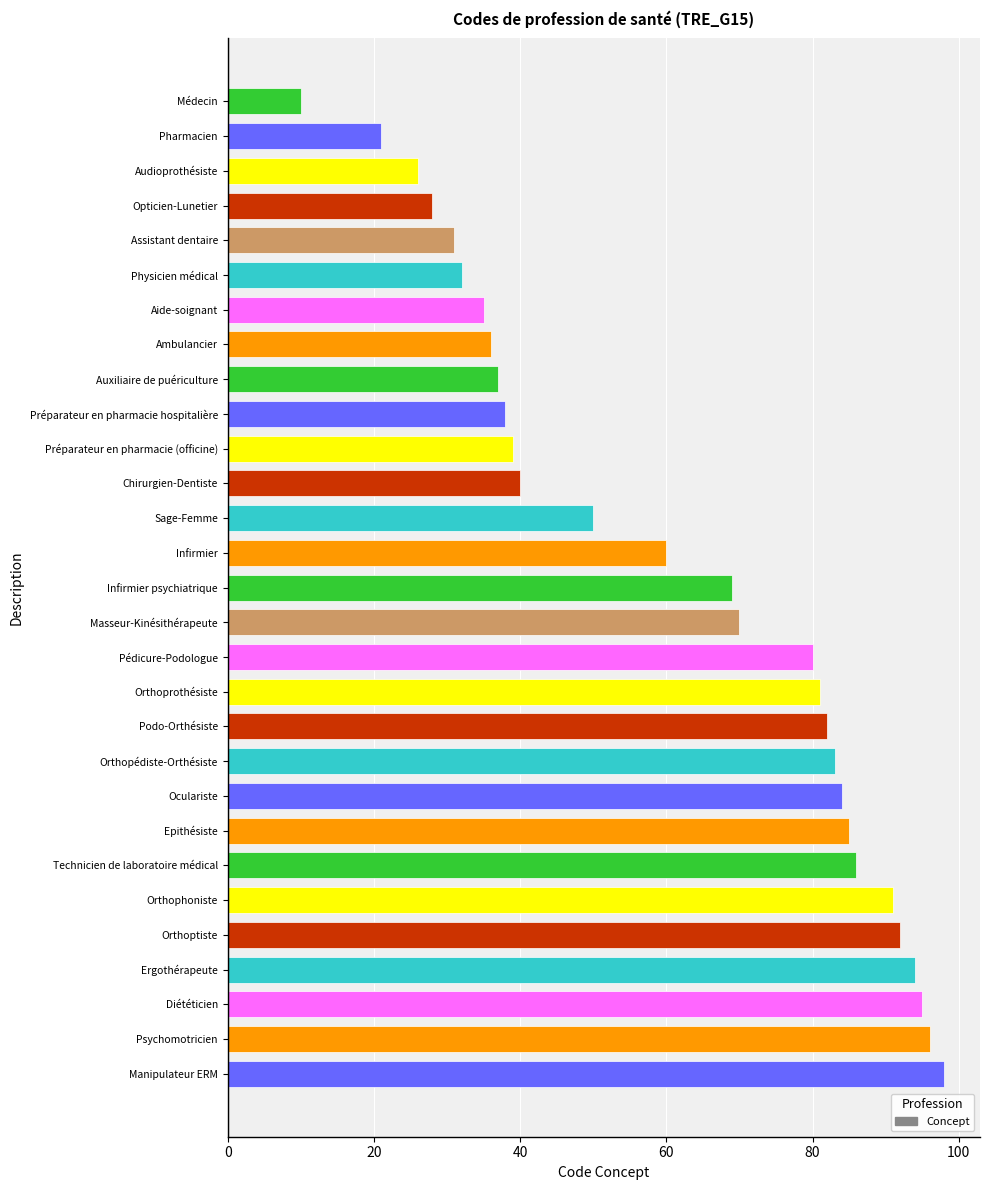

Is it true that the value at Chirurgien-Dentiste is 40?

True